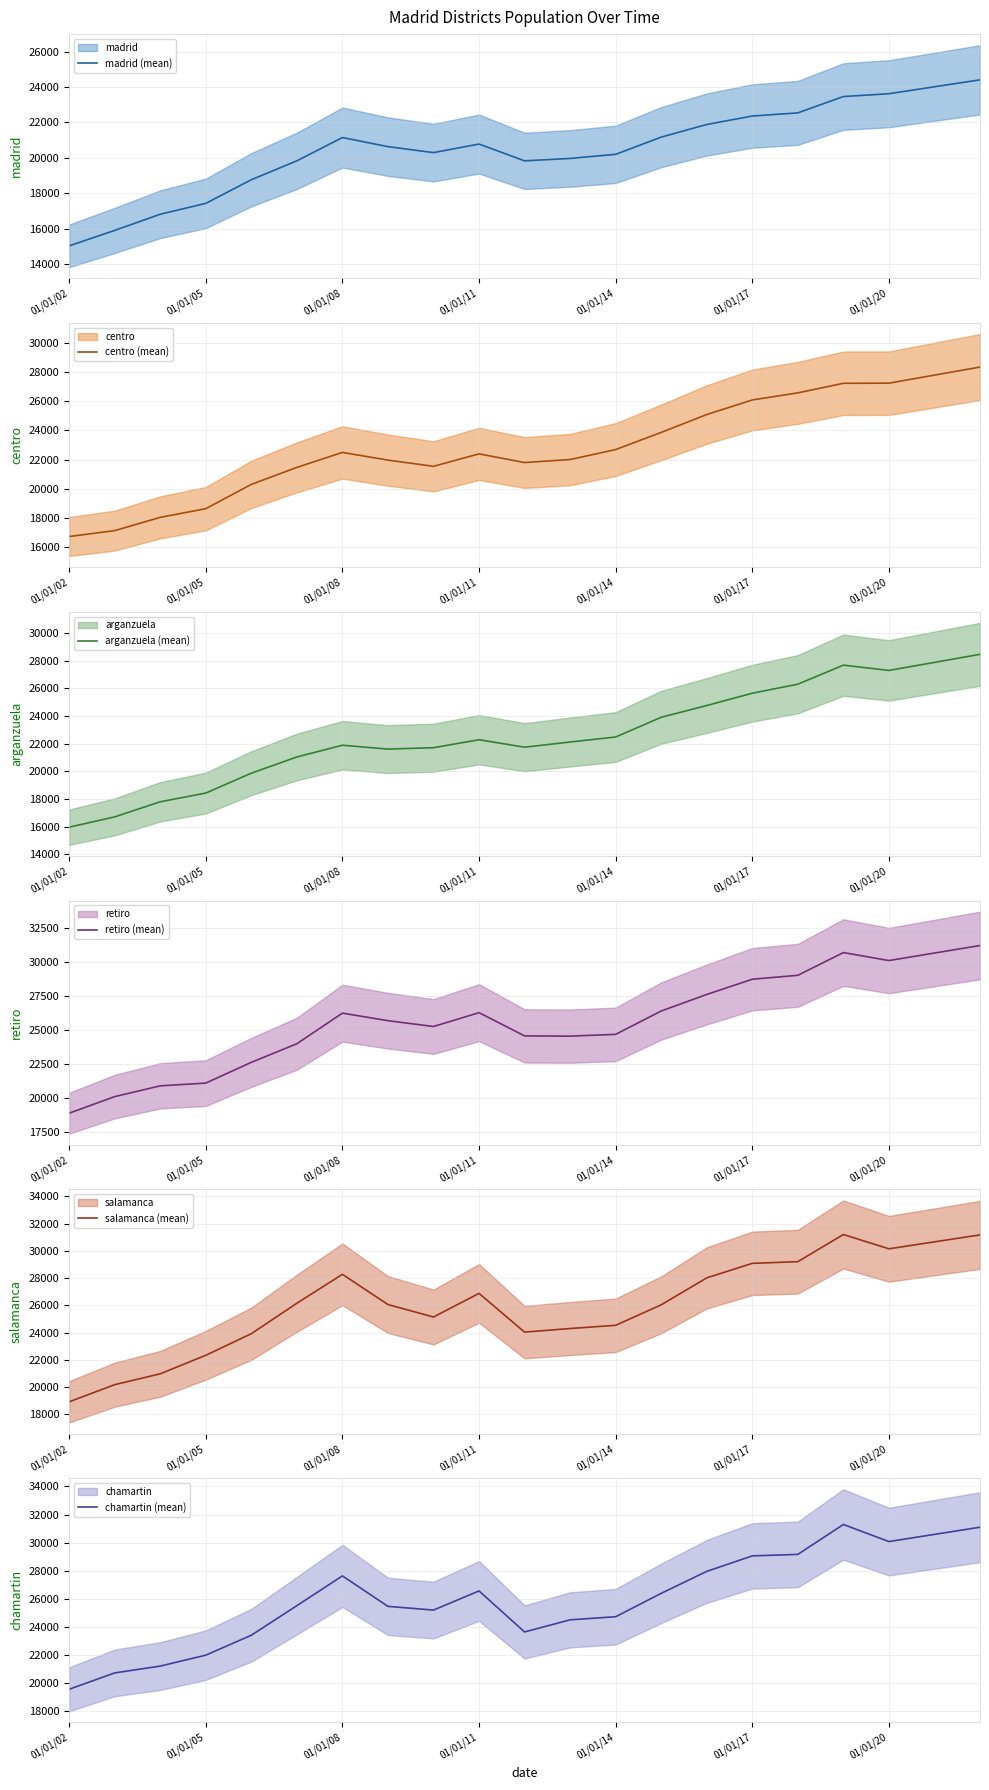

Reading left to right, transcribe all the data shown in this chart.

madrid (mean): 15044	15916	16827	17439	18772	19838	21152	20639	20302	20784	19838	19973	20205	21176	21888	22364	22542	23463	23621	24013	24405
centro (mean): 16719	17124	18035	18630	20297	21465	22492	21964	21539	22393	21797	22003	22688	23866	25092	26092	26579	27236	27245	27798	28350
arganzuela (mean): 15961	16705	17796	18426	19863	21035	21884	21605	21705	22281	21742	22116	22479	23904	24754	25643	26295	27672	27291	27872	28454
retiro (mean): 18865	20090	20884	21088	22619	23992	26251	25694	25265	26286	24570	24553	24685	26408	27630	28753	29043	30721	30132	30687	31242
salamanca (mean): 18930	20187	20983	22342	23924	26157	28278	26061	25148	26881	24040	24304	24539	26041	28017	29082	29206	31197	30148	30659	31170
chamartin (mean): 19576	20739	21224	22001	23419	25522	27638	25472	25208	26568	23652	24514	24736	26398	27960	29062	29168	31295	30080	30591	31101